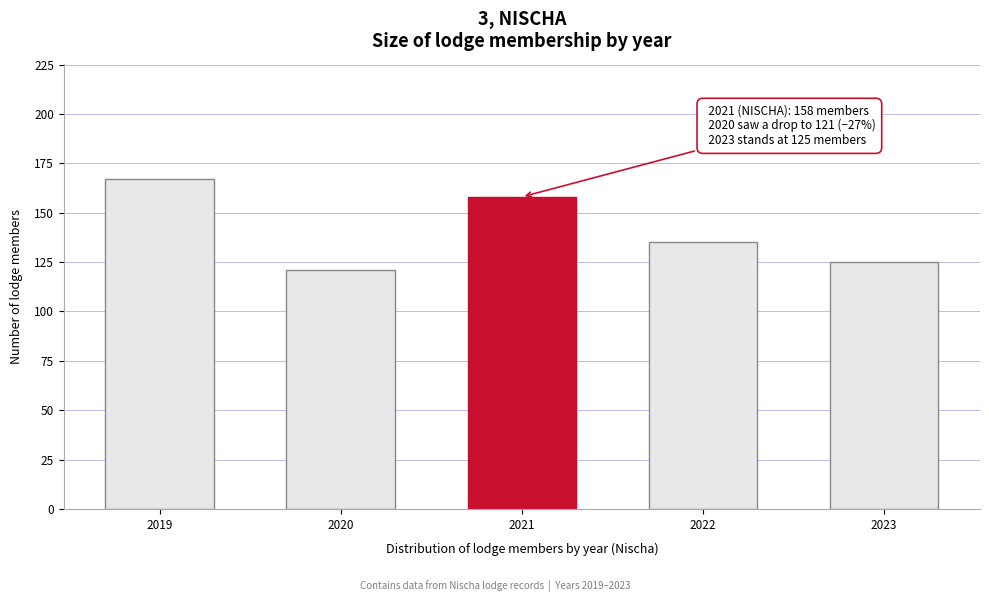

Reading right to left, extract all data points from this chart.

2023=125	2022=135	2021=158	2020=121	2019=167